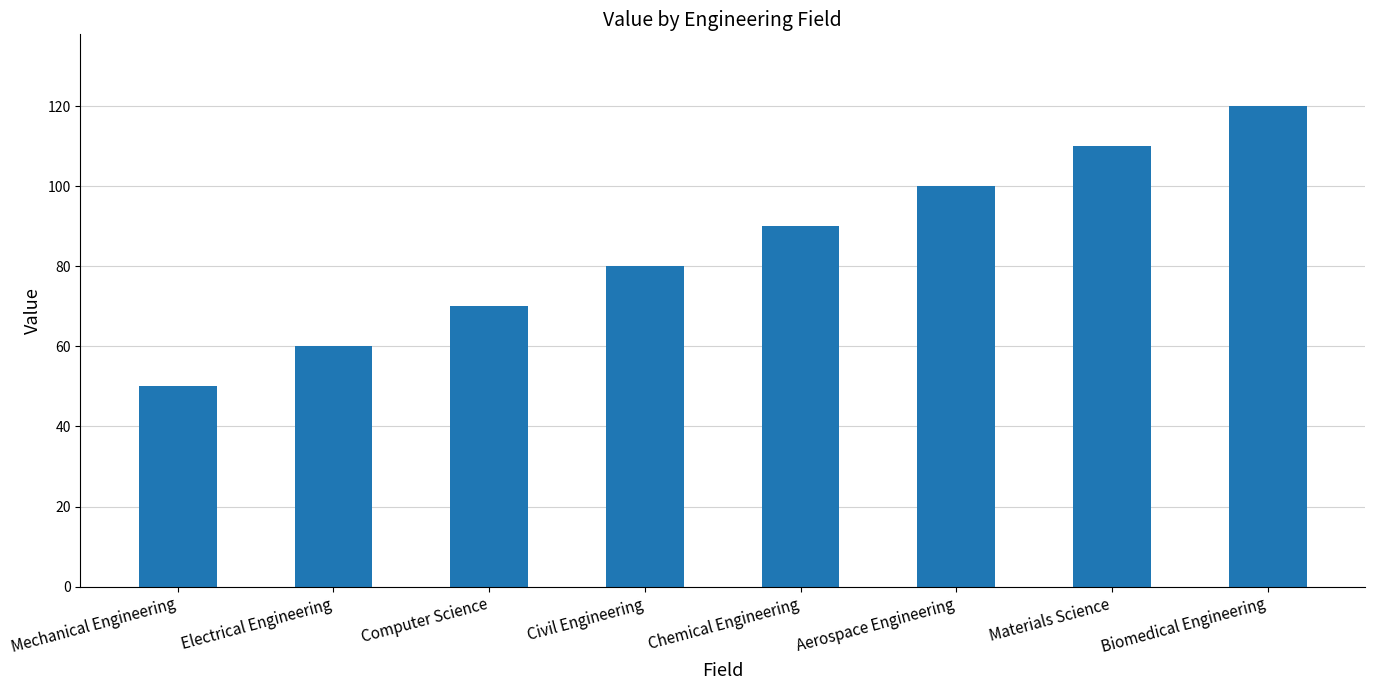

Reading left to right, extract all data points from this chart.

Mechanical Engineering=50	Electrical Engineering=60	Computer Science=70	Civil Engineering=80	Chemical Engineering=90	Aerospace Engineering=100	Materials Science=110	Biomedical Engineering=120